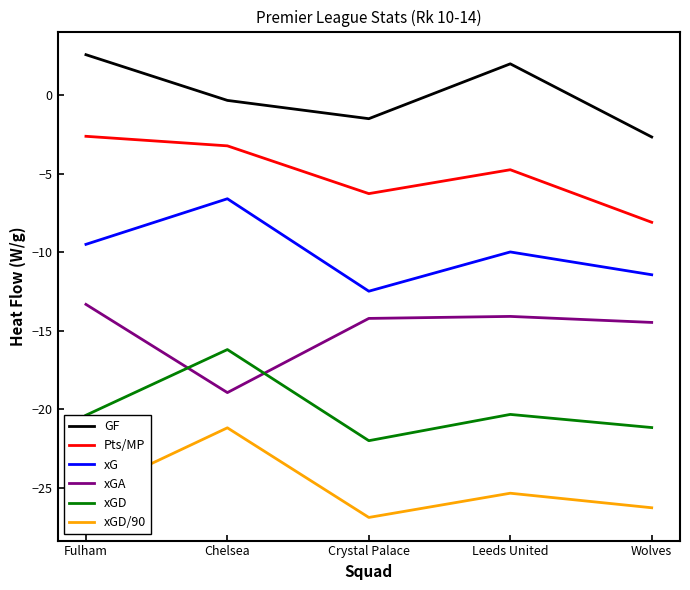

Rank the series by their average value, from highest to lowest.

GF, Pts/MP, xG, xGA, xGD, xGD/90